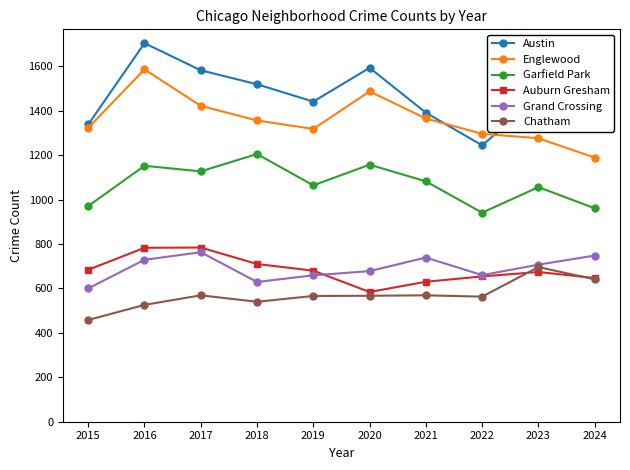

At which label does Garfield Park first exceed 1082?

2016